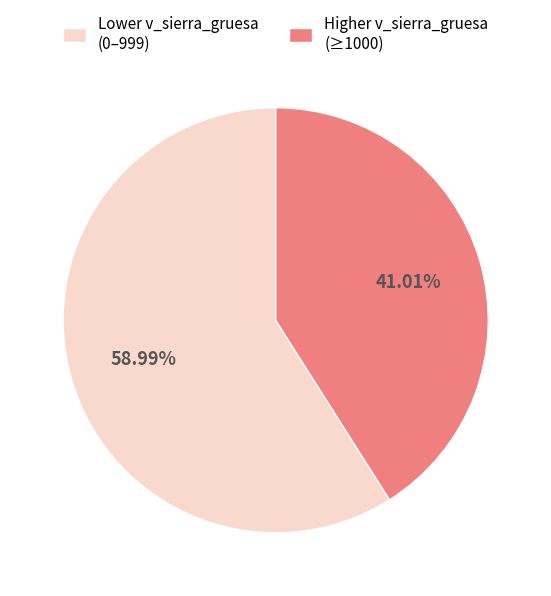

Does any single category account for the majority?

Yes